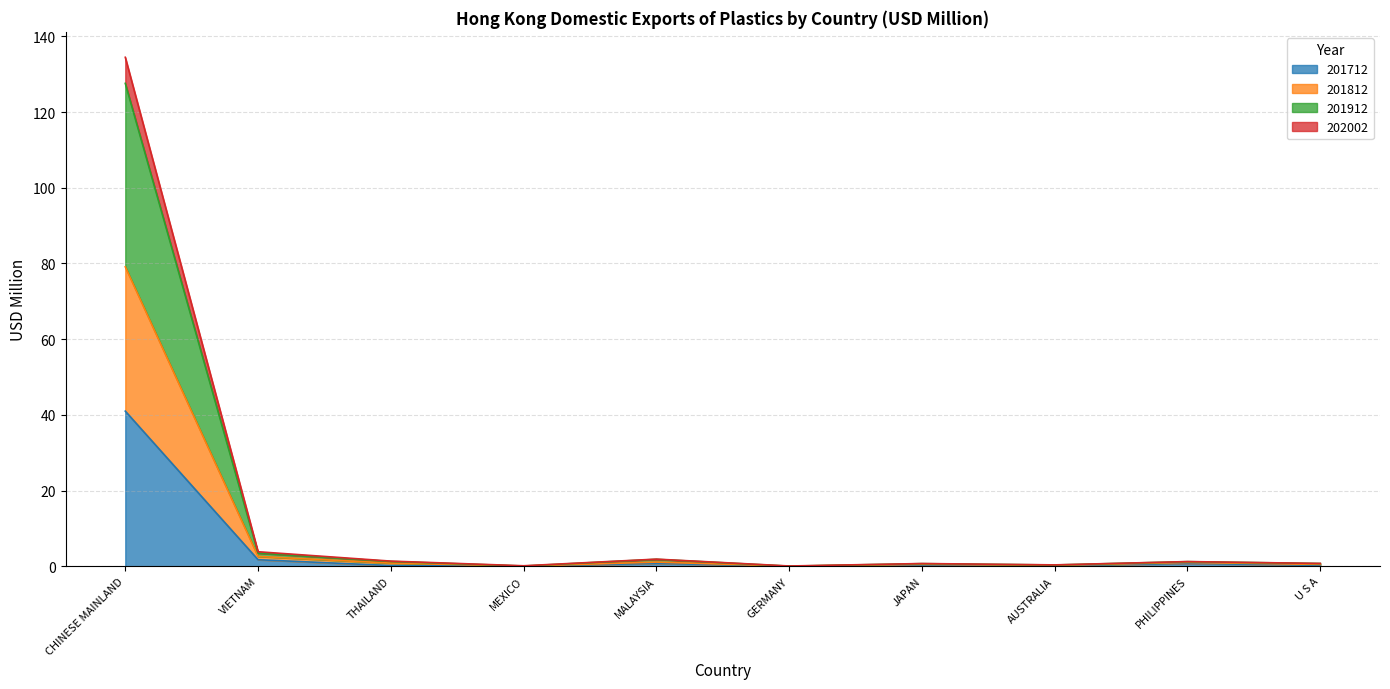

How many lines are shown in the chart?

4